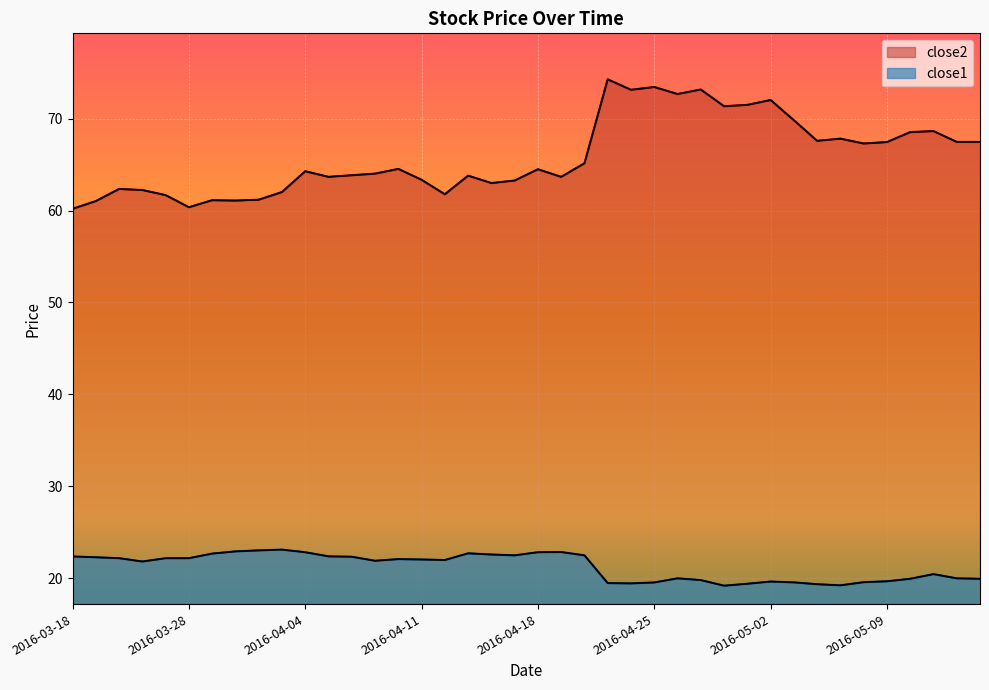

The close2 series shows 68.6 at 2016-05-11. True or false?

True